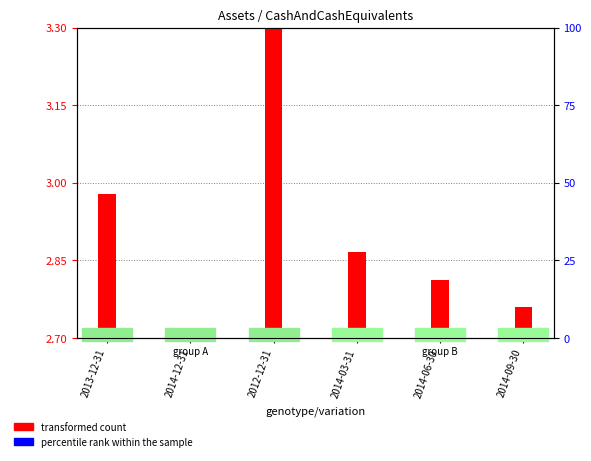

What is the total value across all series at 2014-03-31?

5.6